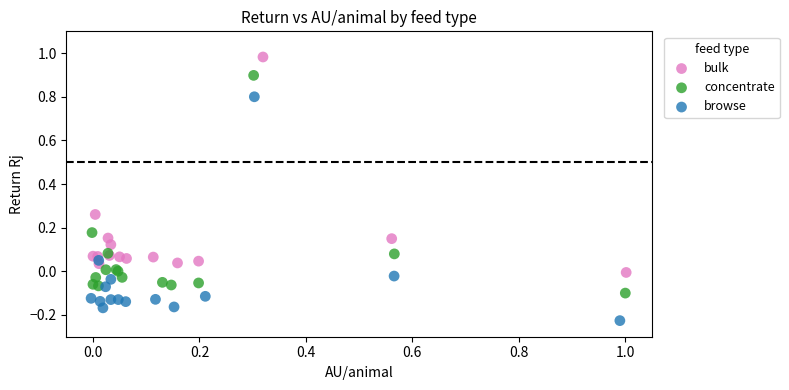

Which series has the largest Y range (max minus min)?

browse